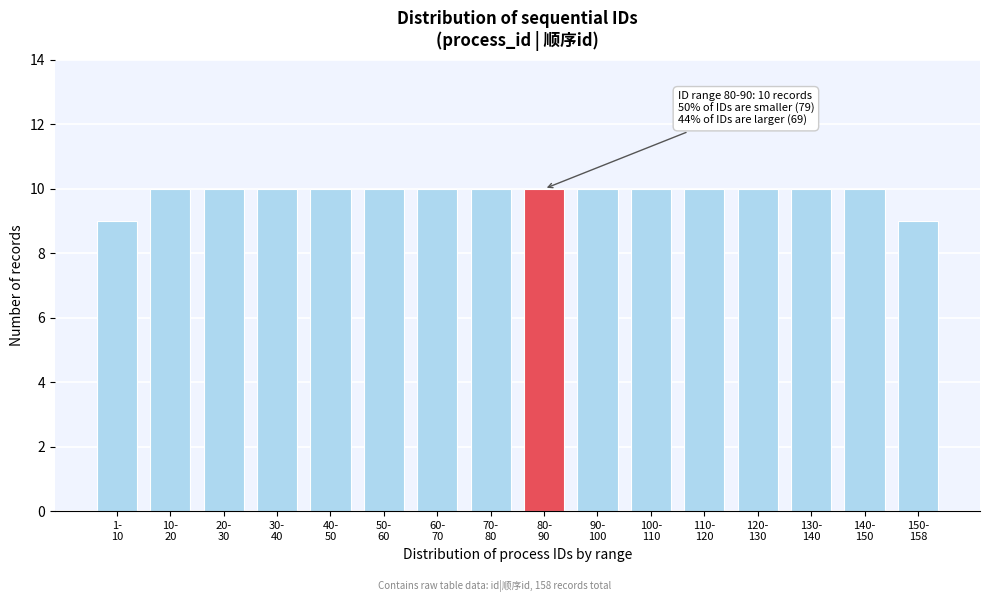

Reading left to right, transcribe all the data shown in this chart.

9	10	10	10	10	10	10	10	10	10	10	10	10	10	10	9